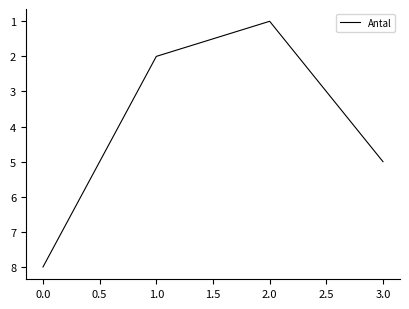

Reading left to right, what are all the values shown in this chart?

8	2	1	5